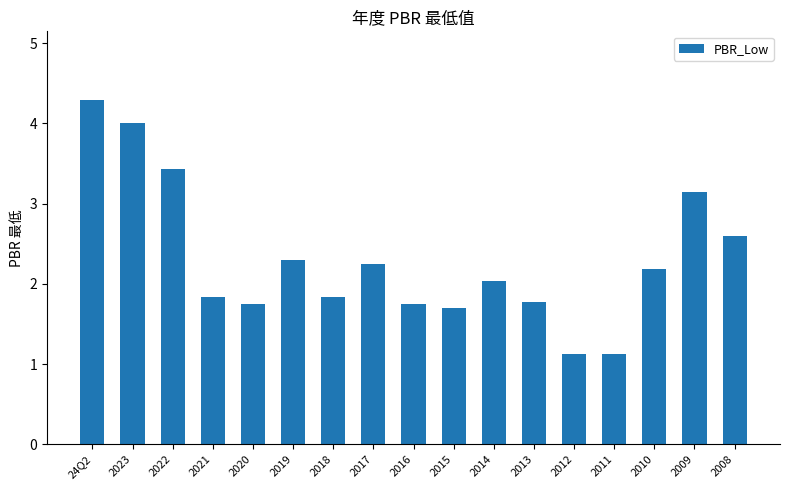

What is the ratio of the value at 2009 to the value at 2014?

1.5